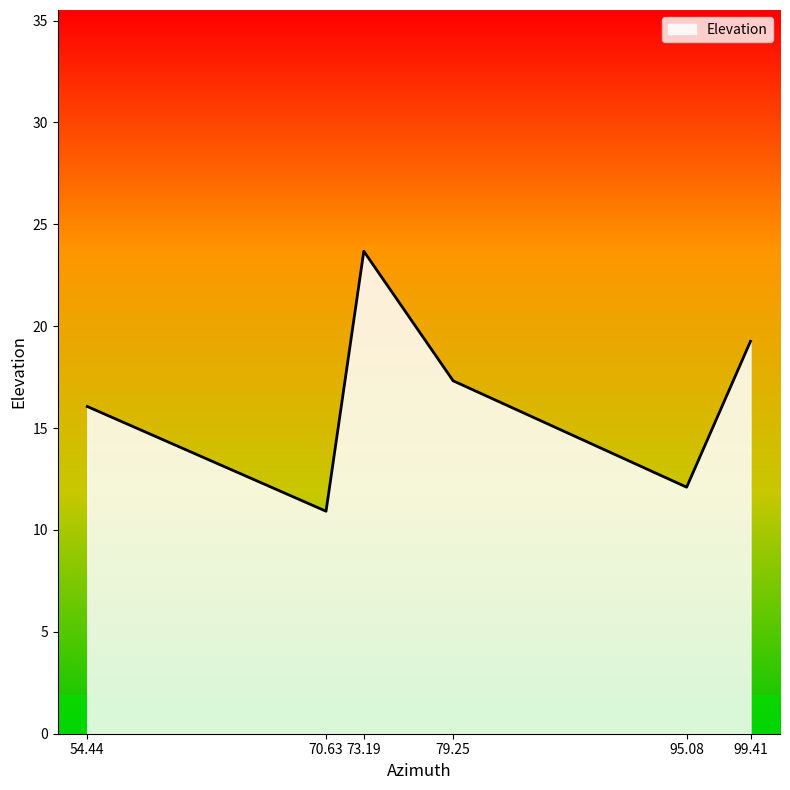

What position from the left is 73.19?

3